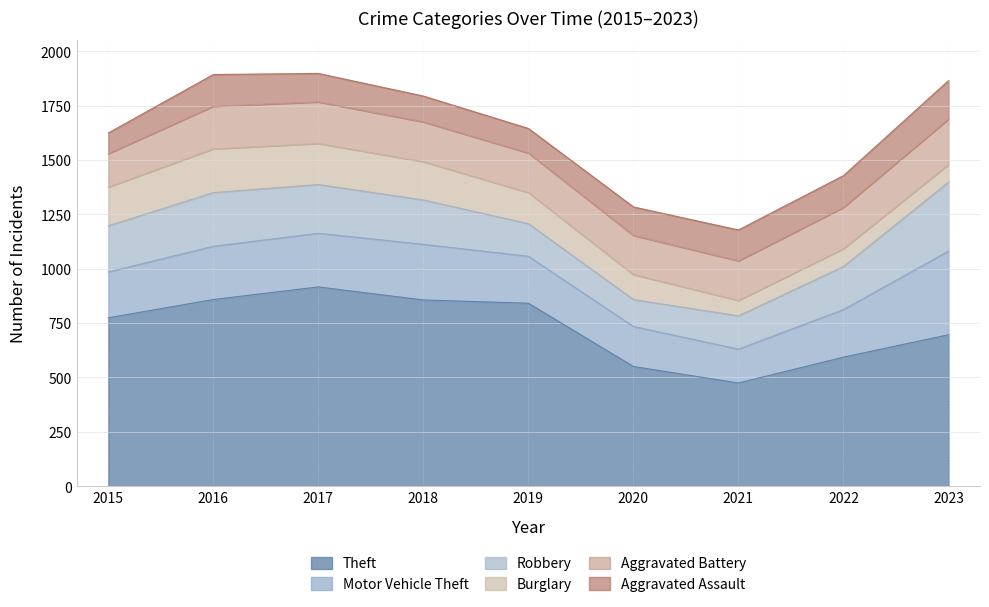

True or false: Aggravated Battery and Theft cross at least once.

False